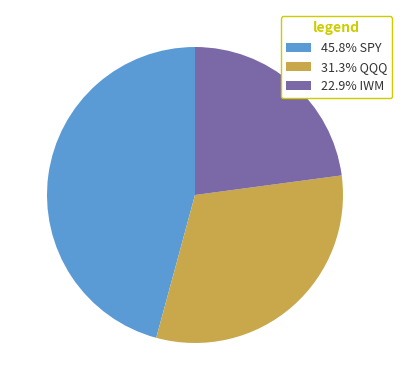

Is the sum of 45.8% SPY and 31.3% QQQ greater than half?

Yes